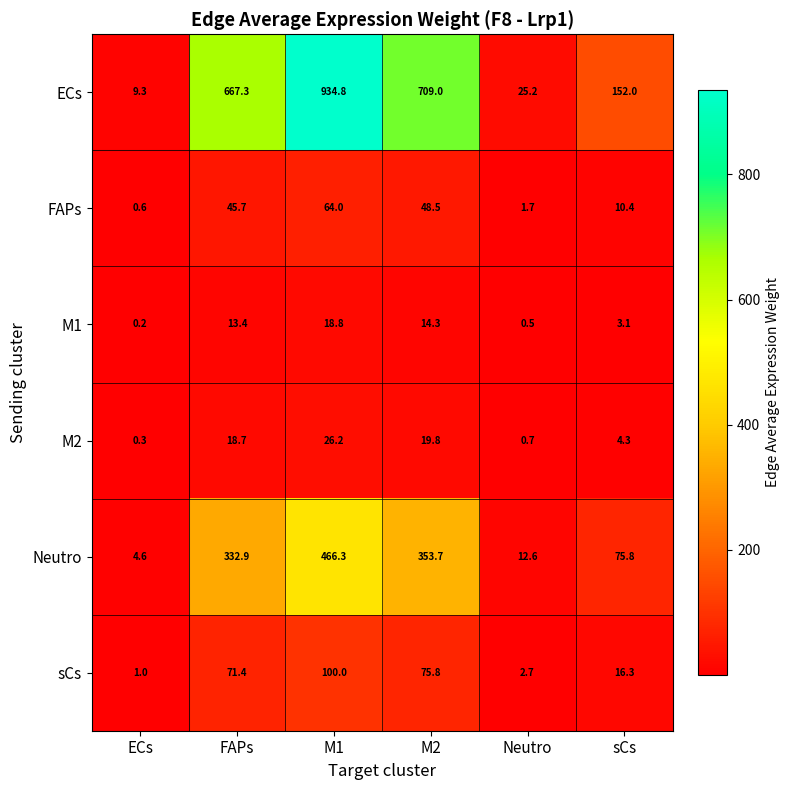

Rank the categories by M1 value from lowest to highest.

ECs, Neutro, sCs, FAPs, M2, M1